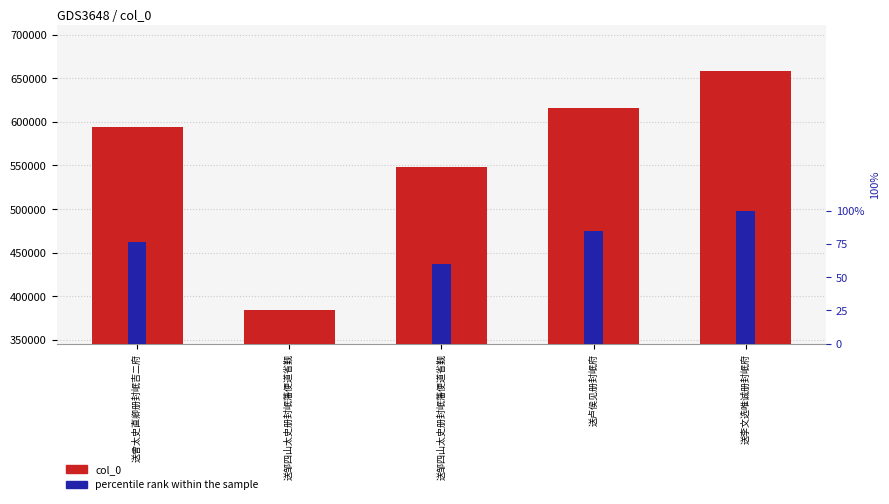

True or false: percentile rank within the sample has a value of 103.9 at 送邹四山太史册封岷藩便道省觐.

False